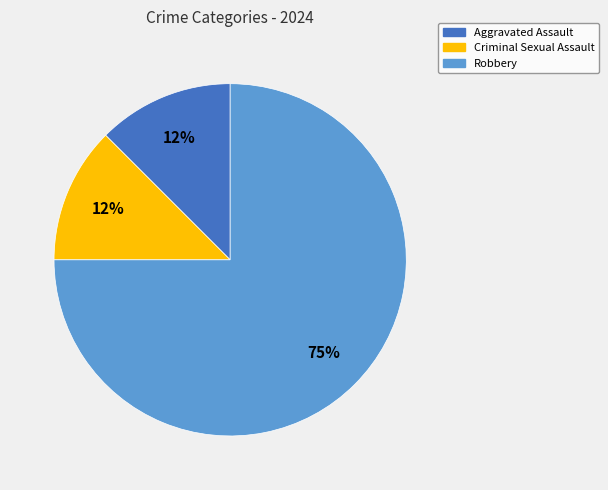

The Aggravated Assault slice represents 1% of the pie. True or false?

False